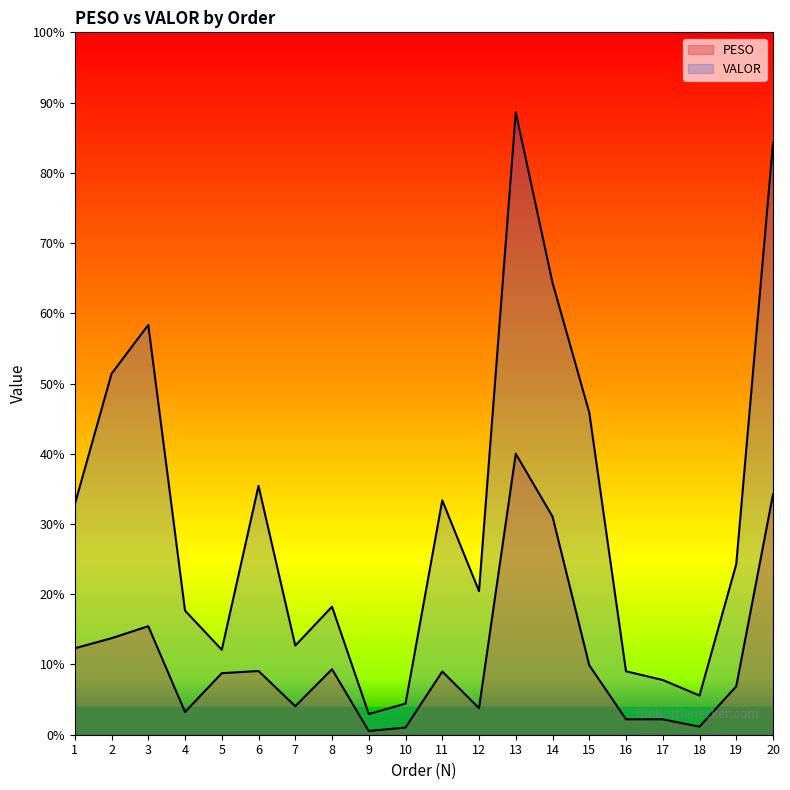

Between 9 and 20, which series saw the biggest shift?

VALOR